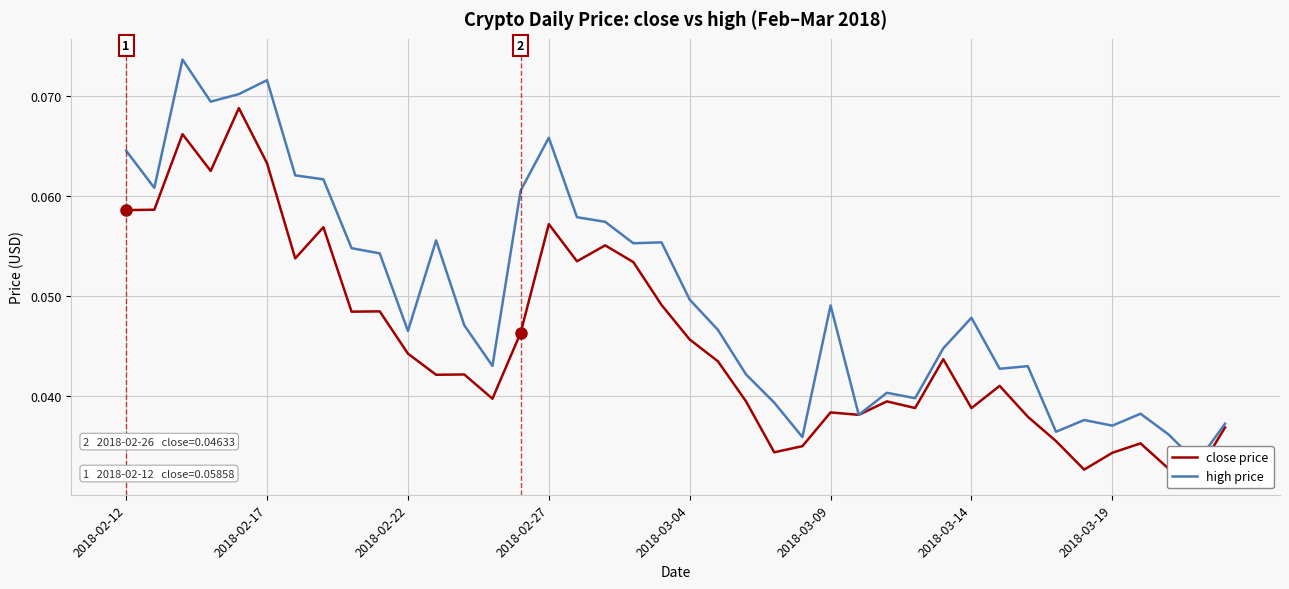

What are all the series names shown in the legend?

close price, high price